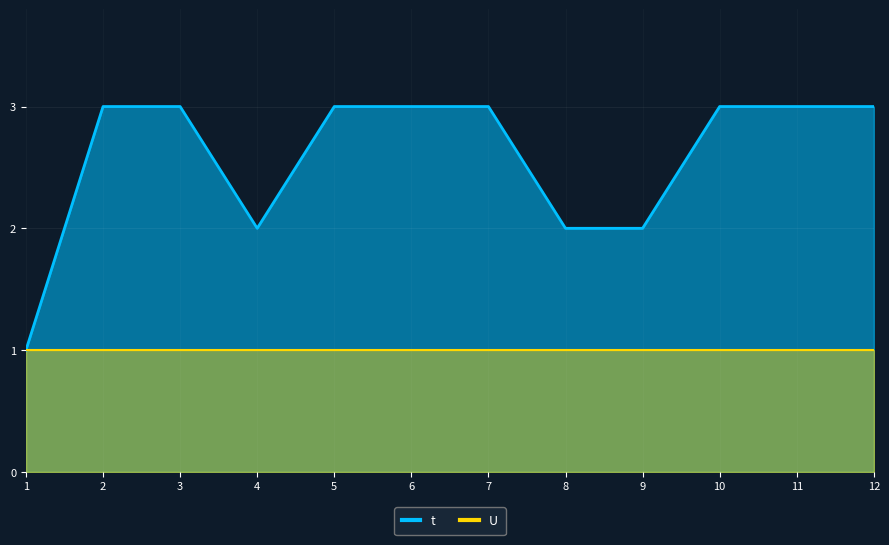

What is the minimum value shown in the chart?

1